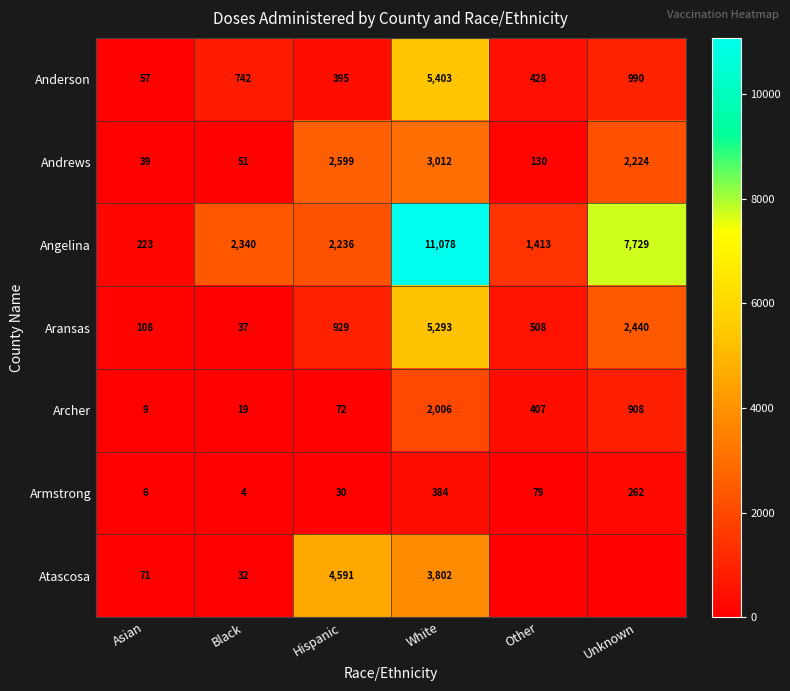

Rank the series at Hispanic from highest to lowest value.

Atascosa, Andrews, Angelina, Aransas, Anderson, Archer, Armstrong